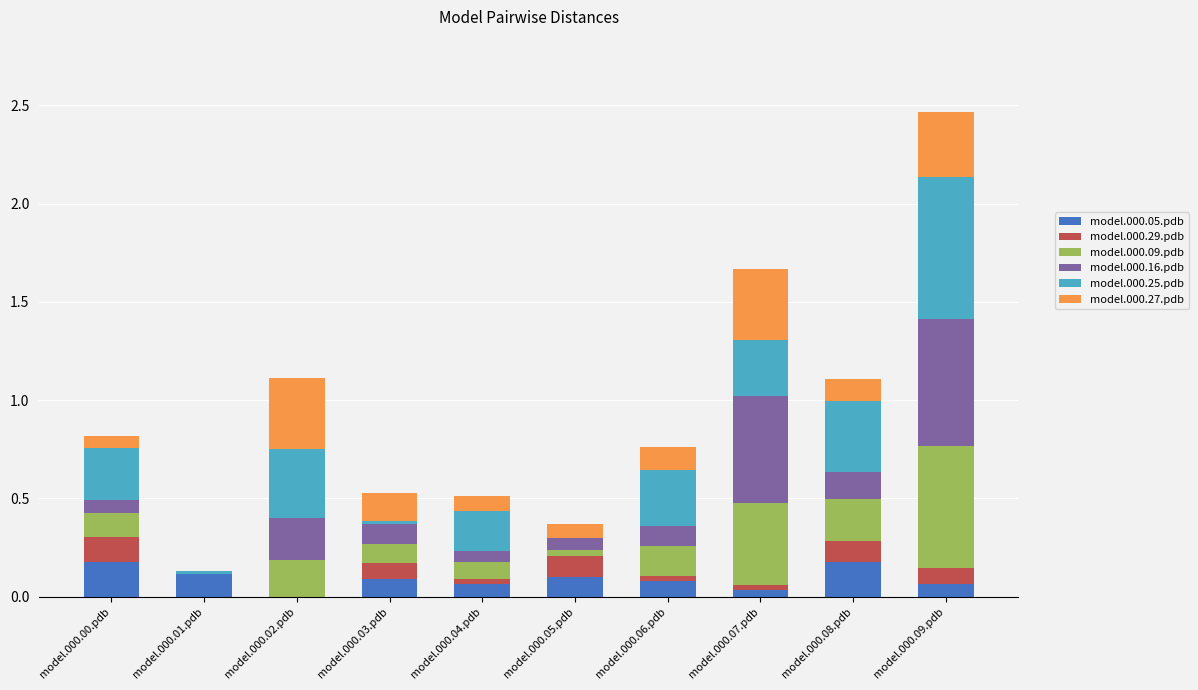

The value of model.000.05.pdb at model.000.04.pdb is 0.1. True or false?

True